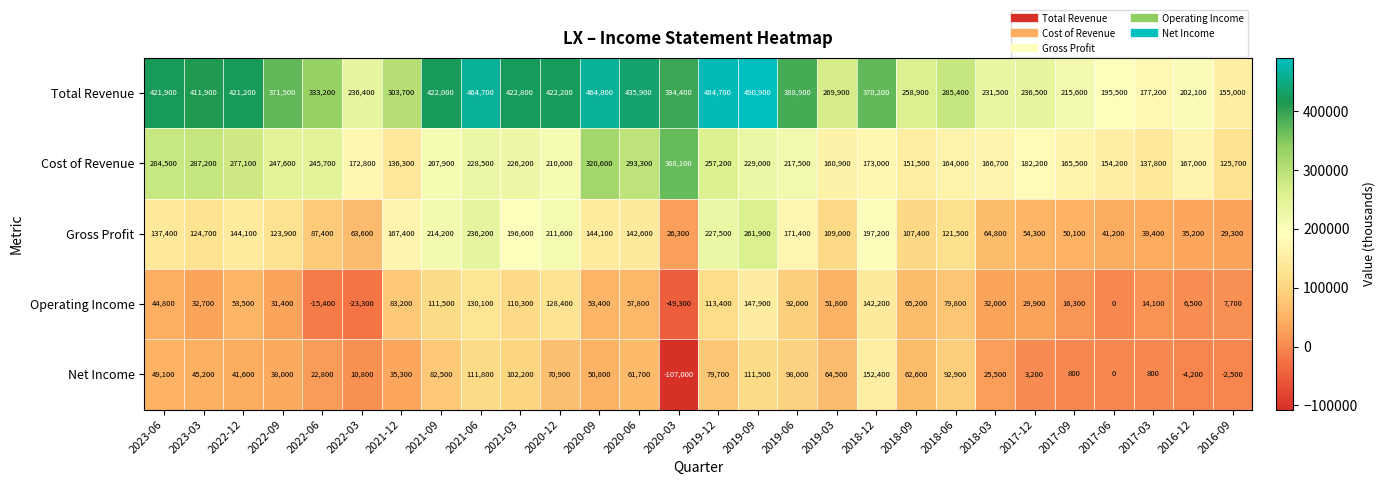

Count the number of categories in the chart.

28